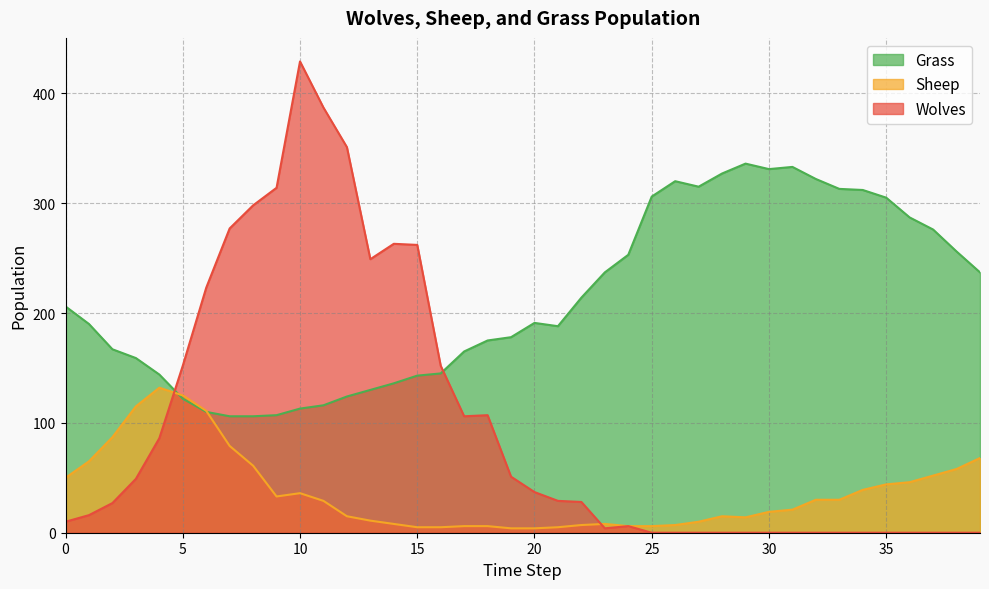

What is the value of the Sheep point at the 28th from the left?

10